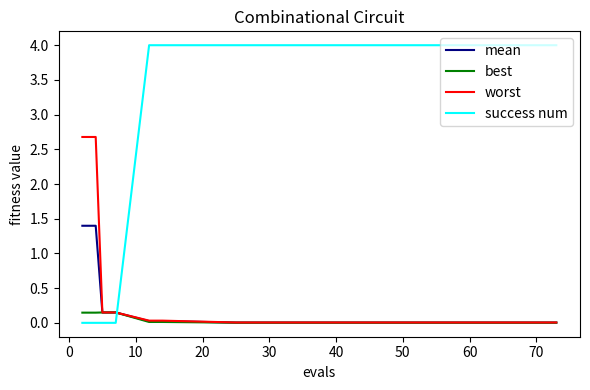

Which series has the largest range (max minus min)?

success num